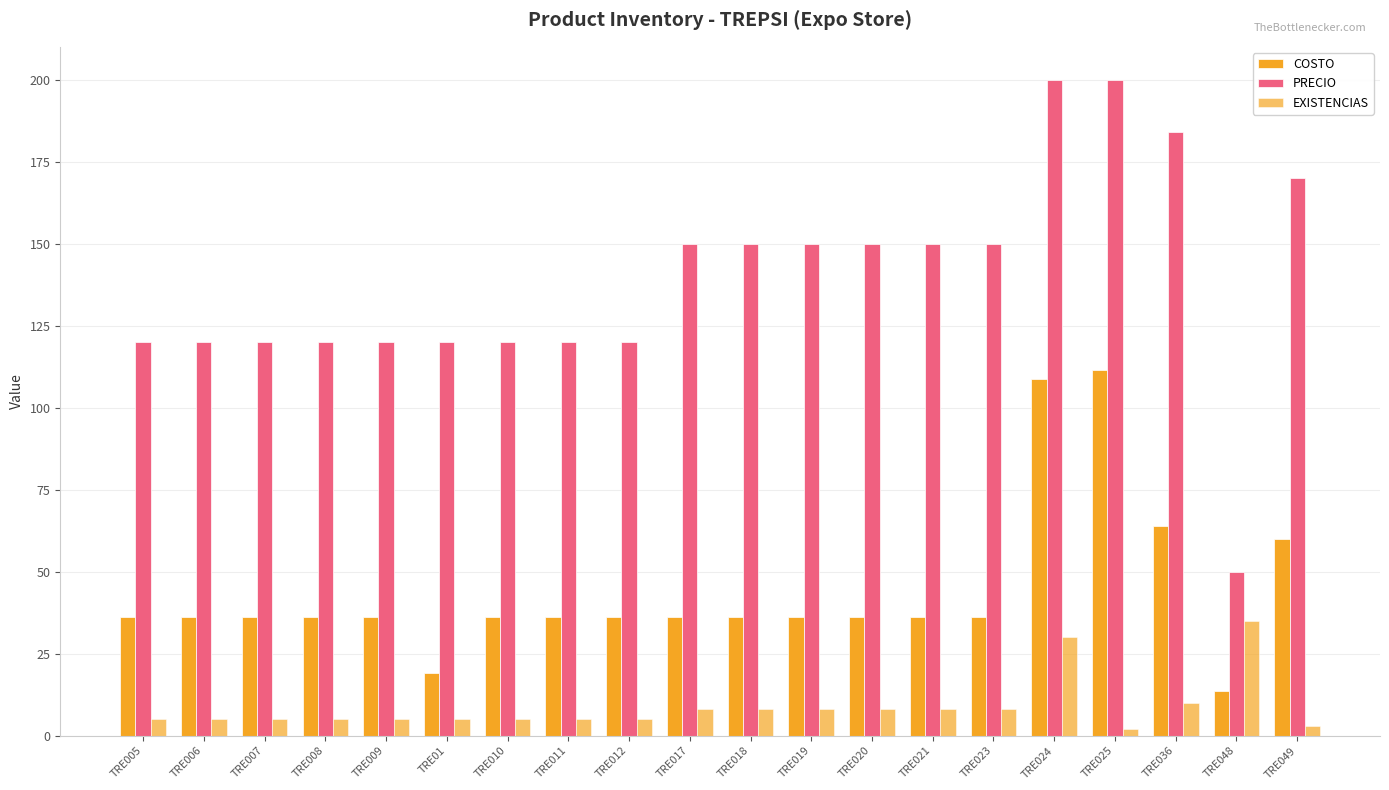

What position from the right is TRE018?

10